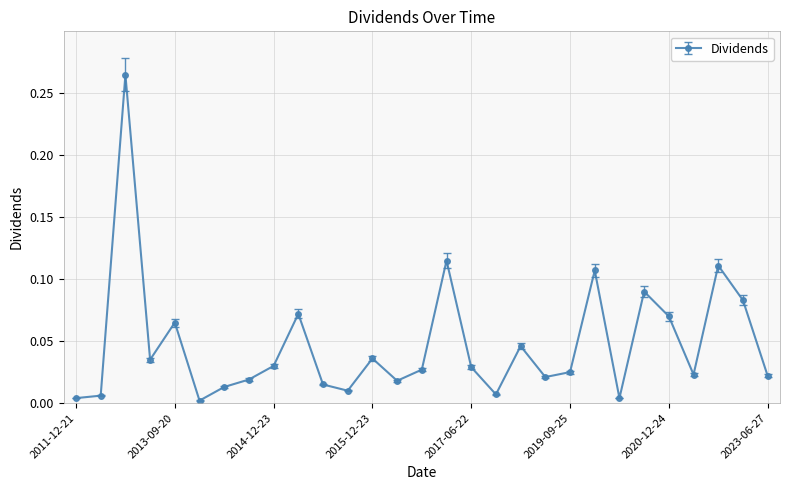

True or false: there are more than 2 points higher than both neighbors.

True